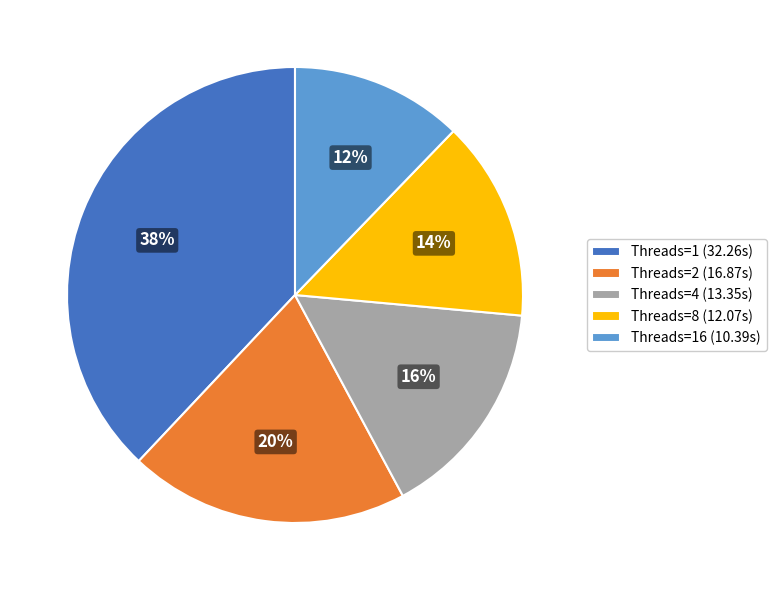

Do Threads=8 (12.07s) and Threads=4 (13.35s) together represent more than half of the pie?

No